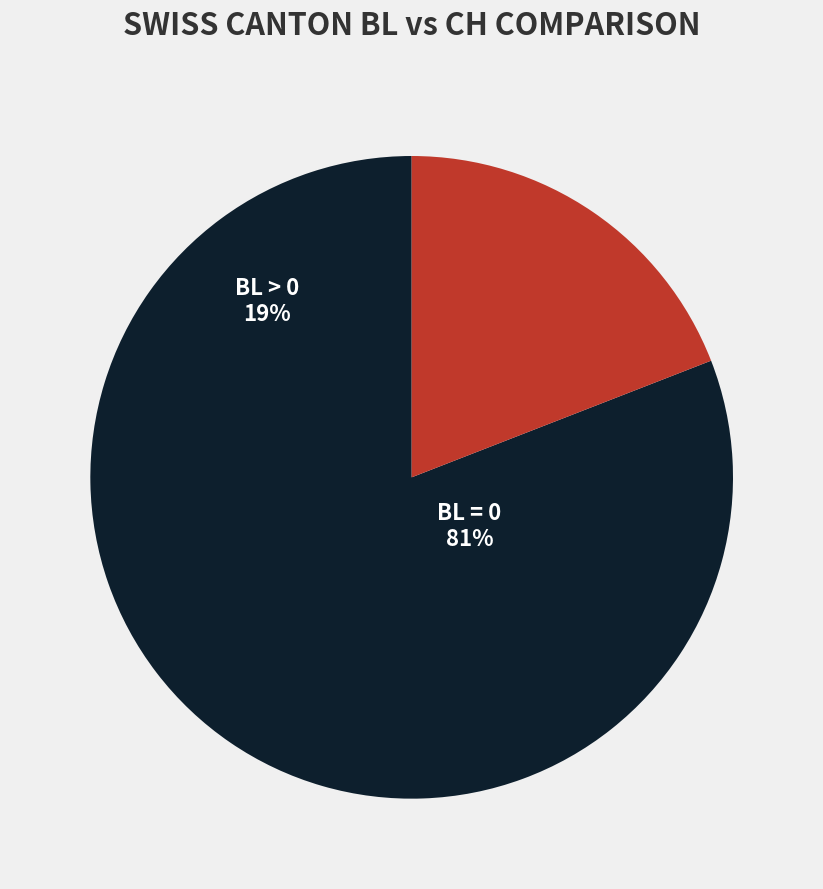

Which slice is the largest?

BL=0